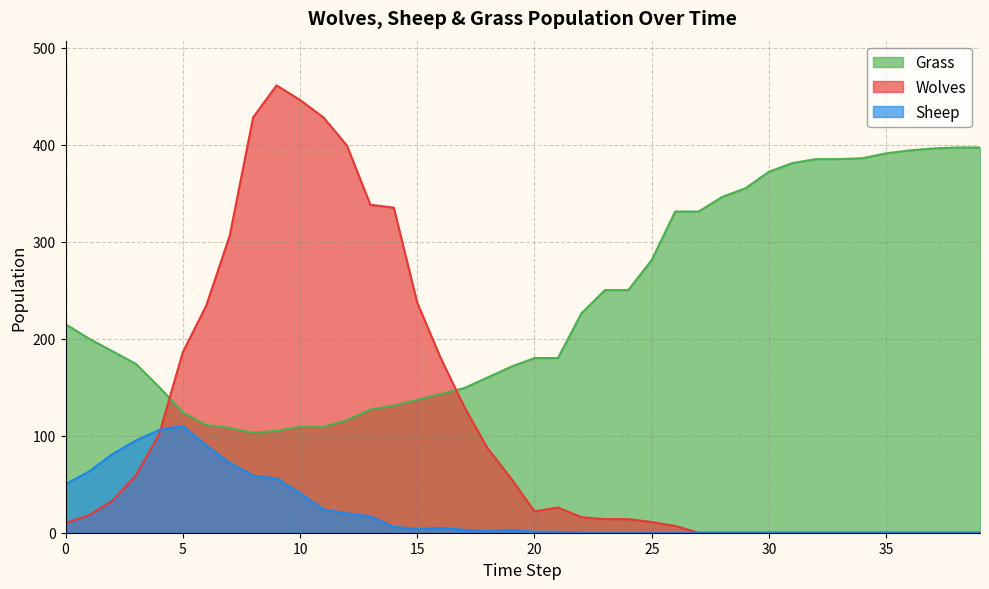

At which category does the chart reach its peak across all series?

9